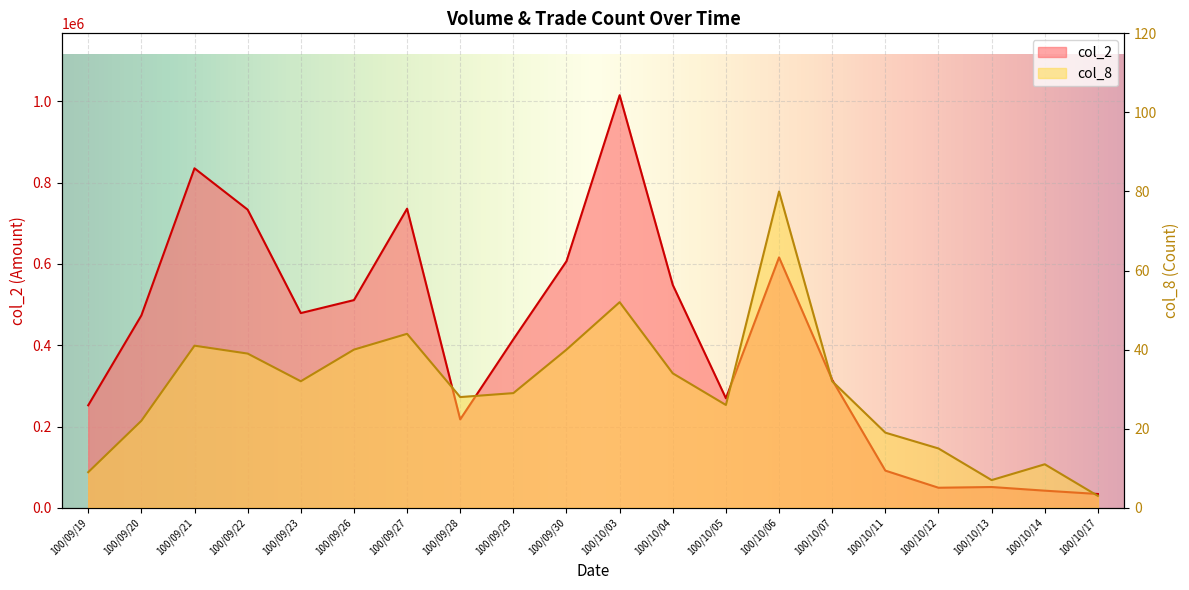

How many series are shown in this chart?

2